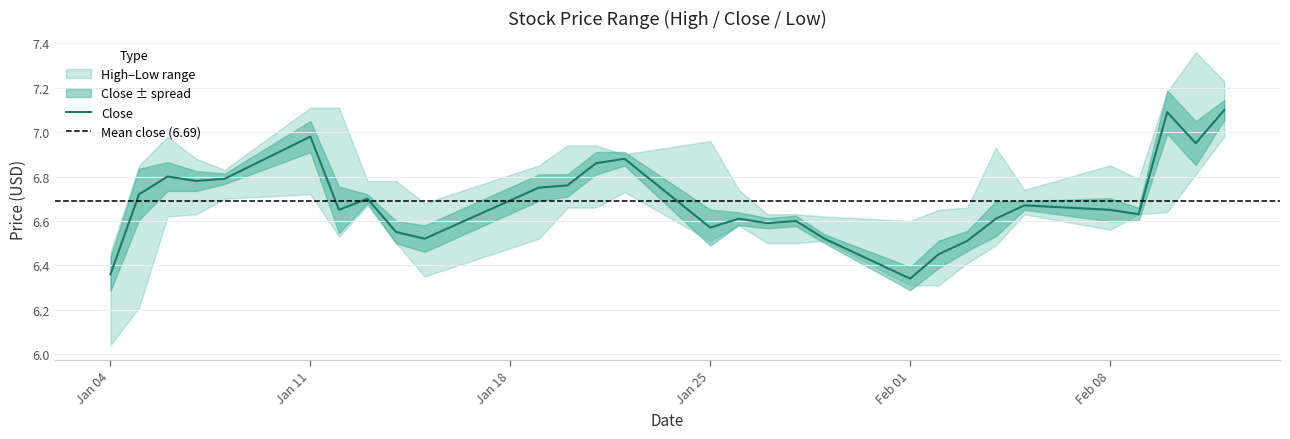

Rank the series at 2021-01-11 from lowest to highest value.

Low, Close, High